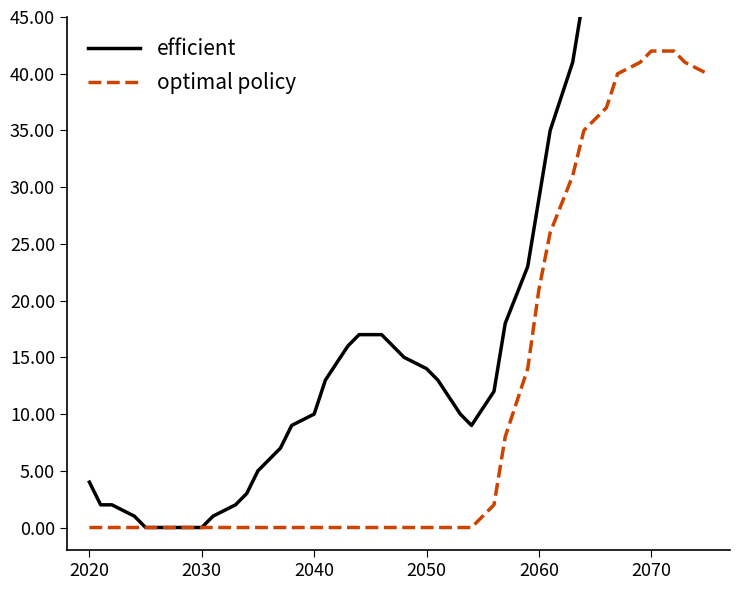

True or false: efficient and optimal policy cross at least once.

False